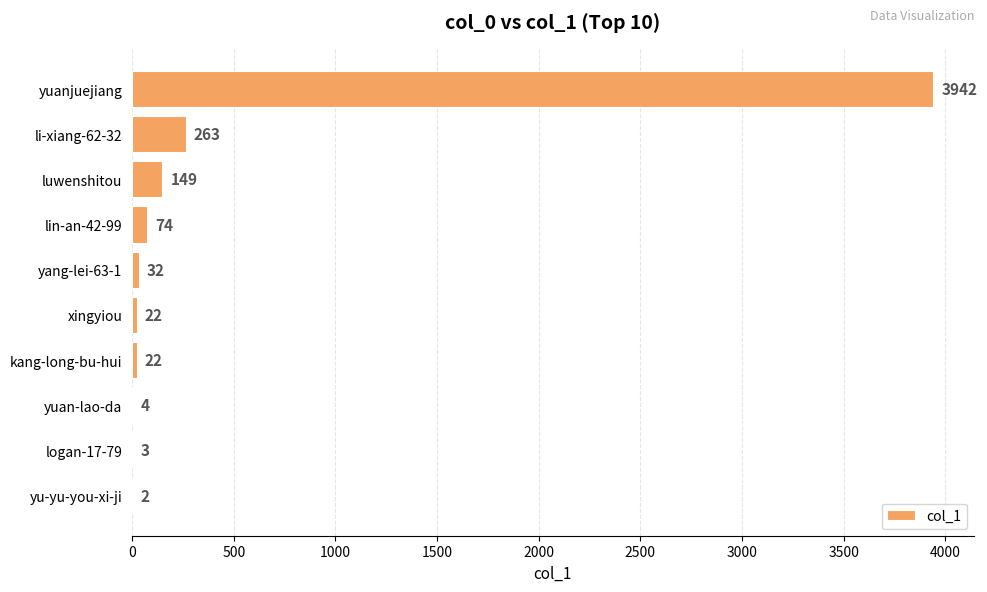

Is it true that the value at li-xiang-62-32 is 263?

True